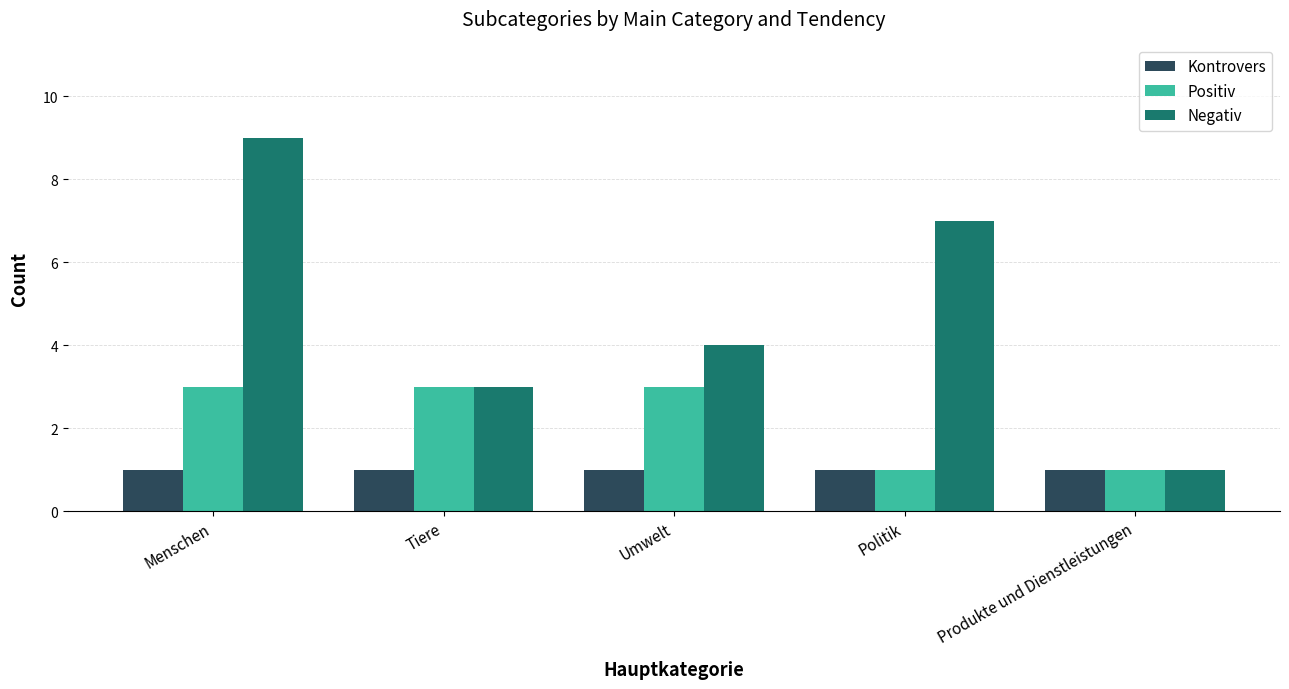

What are all the series names shown in the legend?

Kontrovers, Positiv, Negativ